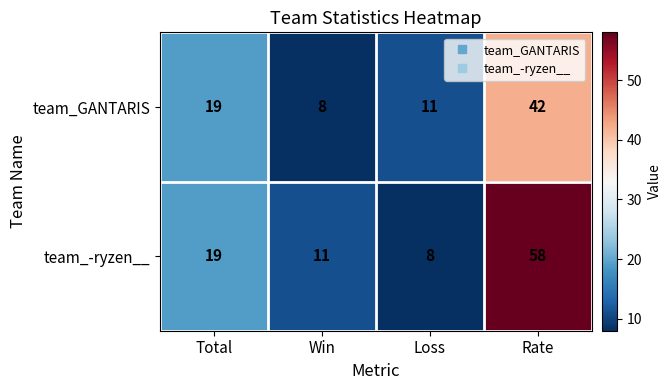

At which label does team_-ryzen__ reach its peak?

Rate